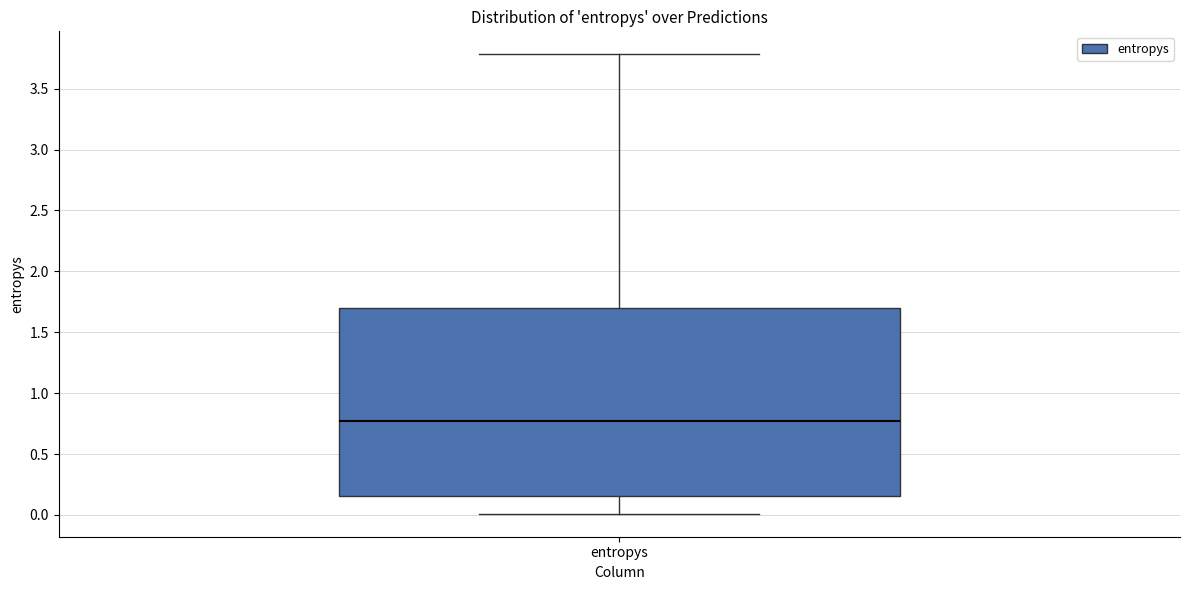

Read this box plot against the y-axis: the position of the median line, the range covered by the box, and the ends of both whiskers. The values are not printed on the chart, so give them approximately, as read against the axis.

median 0.75, box 0.15 to 1.70, whiskers 0.00 to 3.80